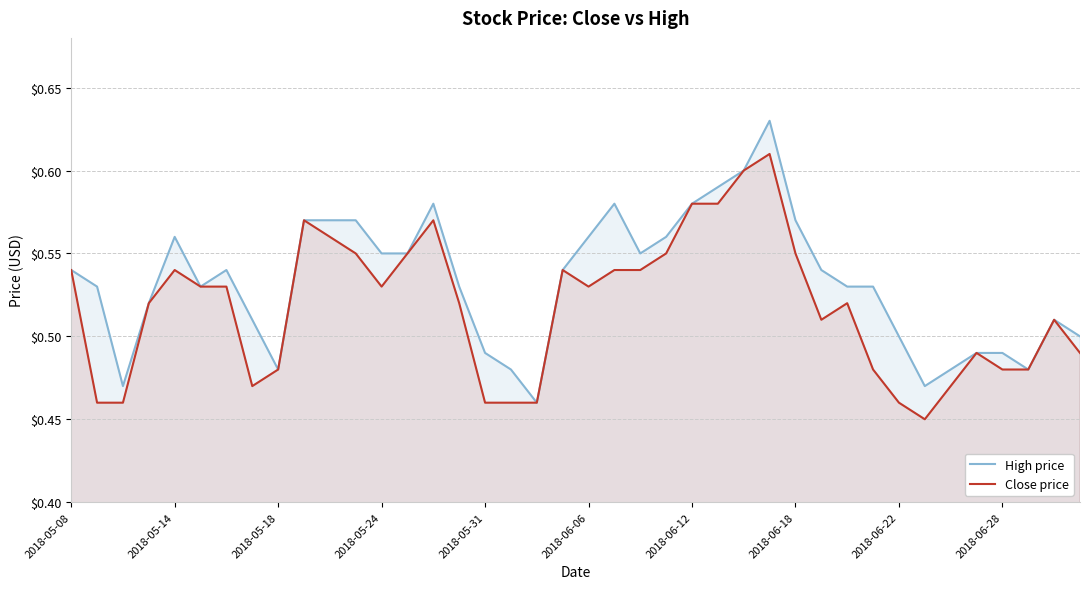

Reading left to right, list all the values displayed in this chart.

High price: 0.5	0.5	0.5	0.5	0.6	0.5	0.5	0.5	0.5	0.6	0.6	0.6	0.6	0.6	0.6	0.5	0.5	0.5	0.5	0.5	0.6	0.6	0.6	0.6	0.6	0.6	0.6	0.6	0.6	0.5	0.5	0.5	0.5	0.5	0.5	0.5	0.5	0.5	0.5	0.5
Close price: 0.5	0.5	0.5	0.5	0.5	0.5	0.5	0.5	0.5	0.6	0.6	0.6	0.5	0.6	0.6	0.5	0.5	0.5	0.5	0.5	0.5	0.5	0.5	0.6	0.6	0.6	0.6	0.6	0.6	0.5	0.5	0.5	0.5	0.5	0.5	0.5	0.5	0.5	0.5	0.5